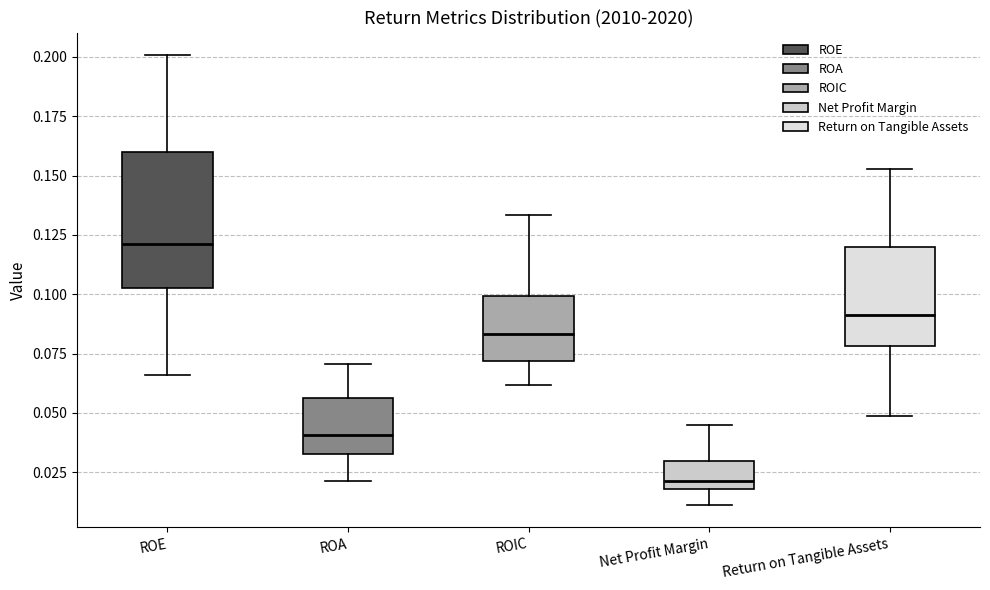

Reading left to right, read every box against the y-axis: the position of its median line, the range the box covers, and the ends of its whiskers. The values are not printed on the chart, so give them approximately, as read against the axis.

ROE: median 0.120, box 0.100 to 0.160, whiskers 0.065 to 0.200
ROA: median 0.040, box 0.035 to 0.055, whiskers 0.020 to 0.070
ROIC: median 0.085, box 0.070 to 0.100, whiskers 0.060 to 0.135
Net Profit Margin: median 0.020 (just above the box's lower edge), box 0.020 to 0.030, whiskers 0.010 to 0.045
Return on Tangible Assets: median 0.090, box 0.080 to 0.120, whiskers 0.050 to 0.155